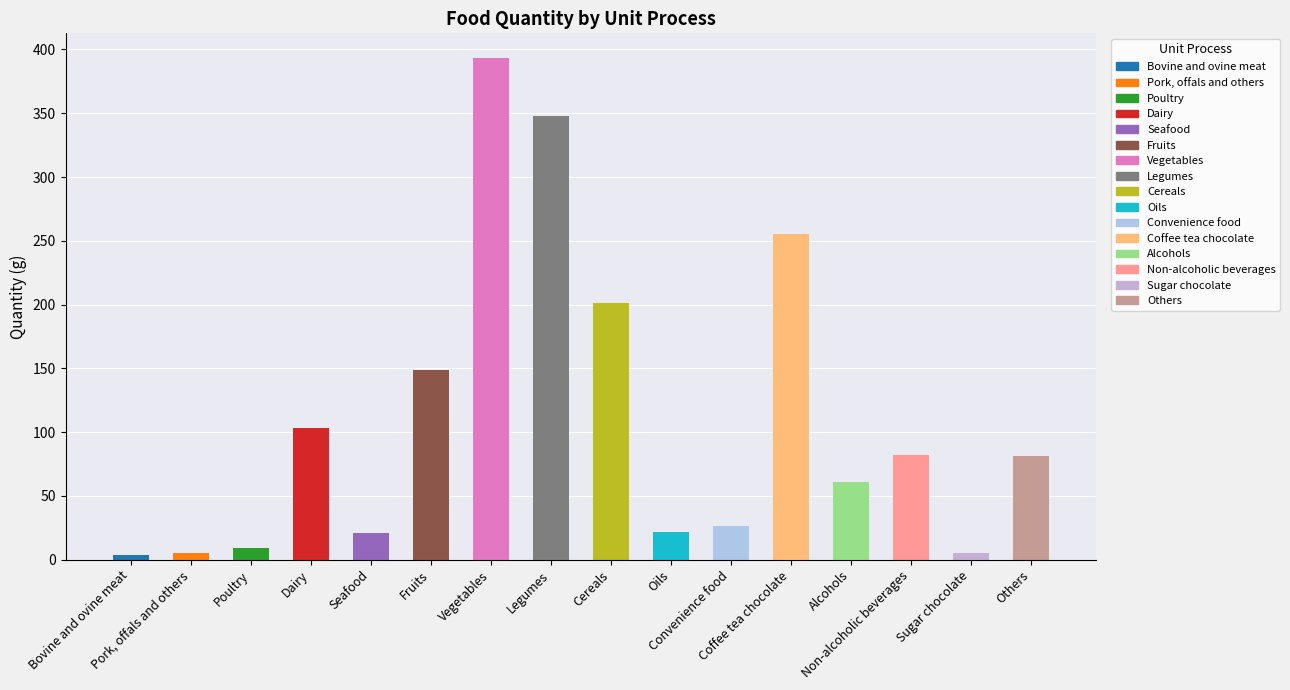

What is the greatest value displayed?

393